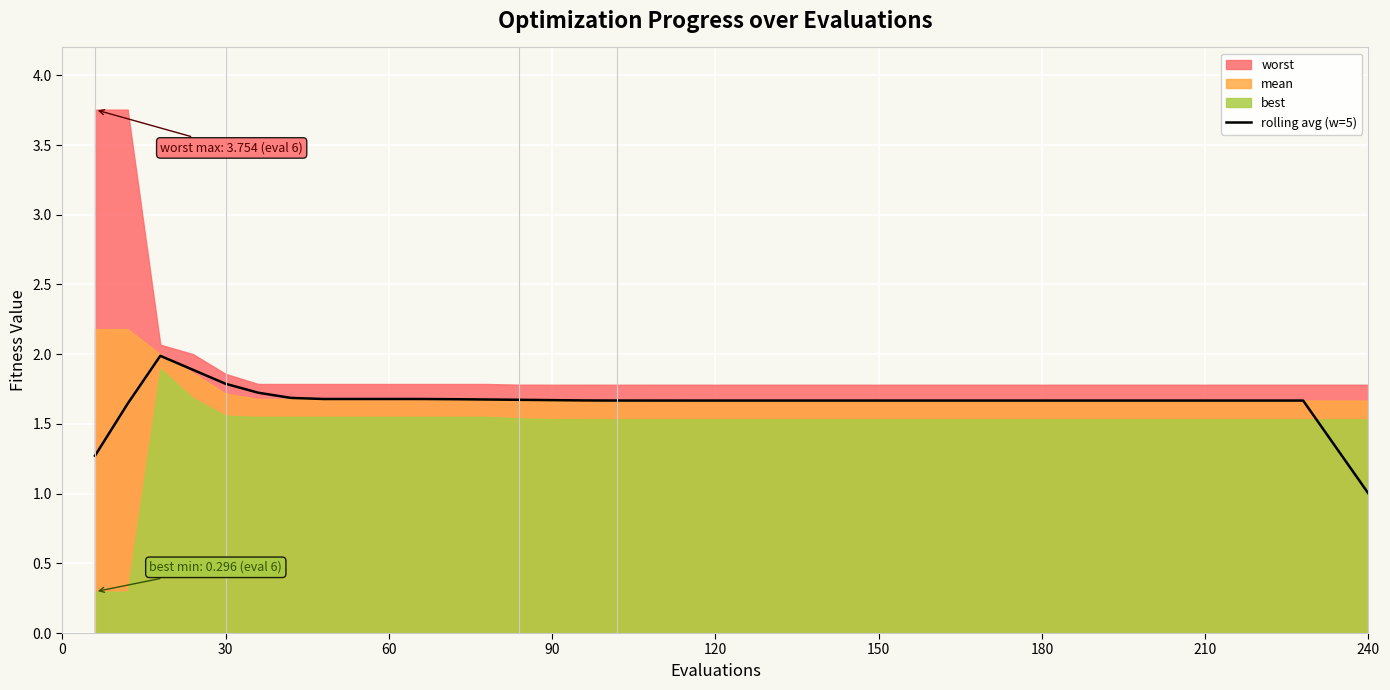

Is it true that rolling avg (w=5) equals 1.7 at 150?

True